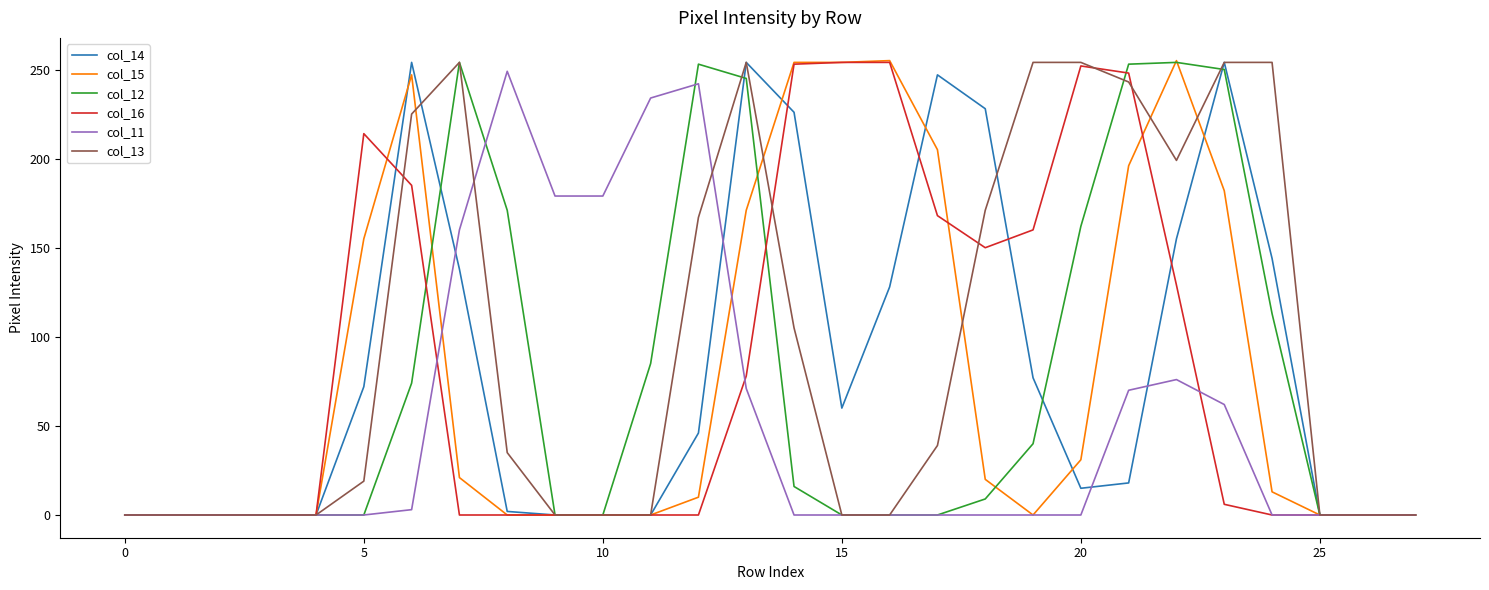

Which series has the largest total across all categories?

col_13